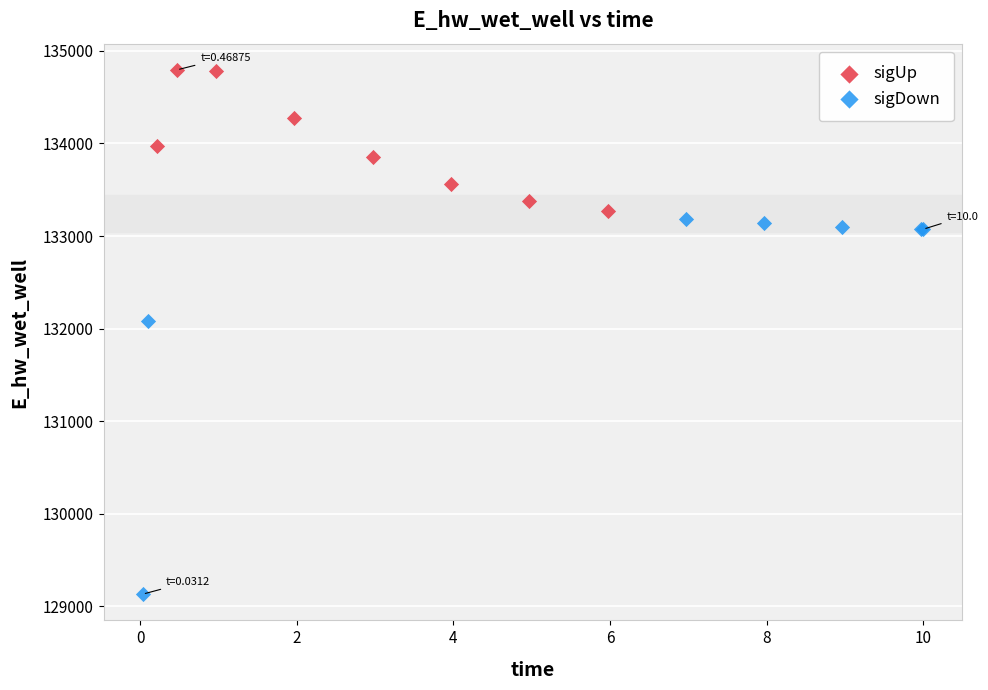

Which series reaches the maximum Y coordinate?

sigUp